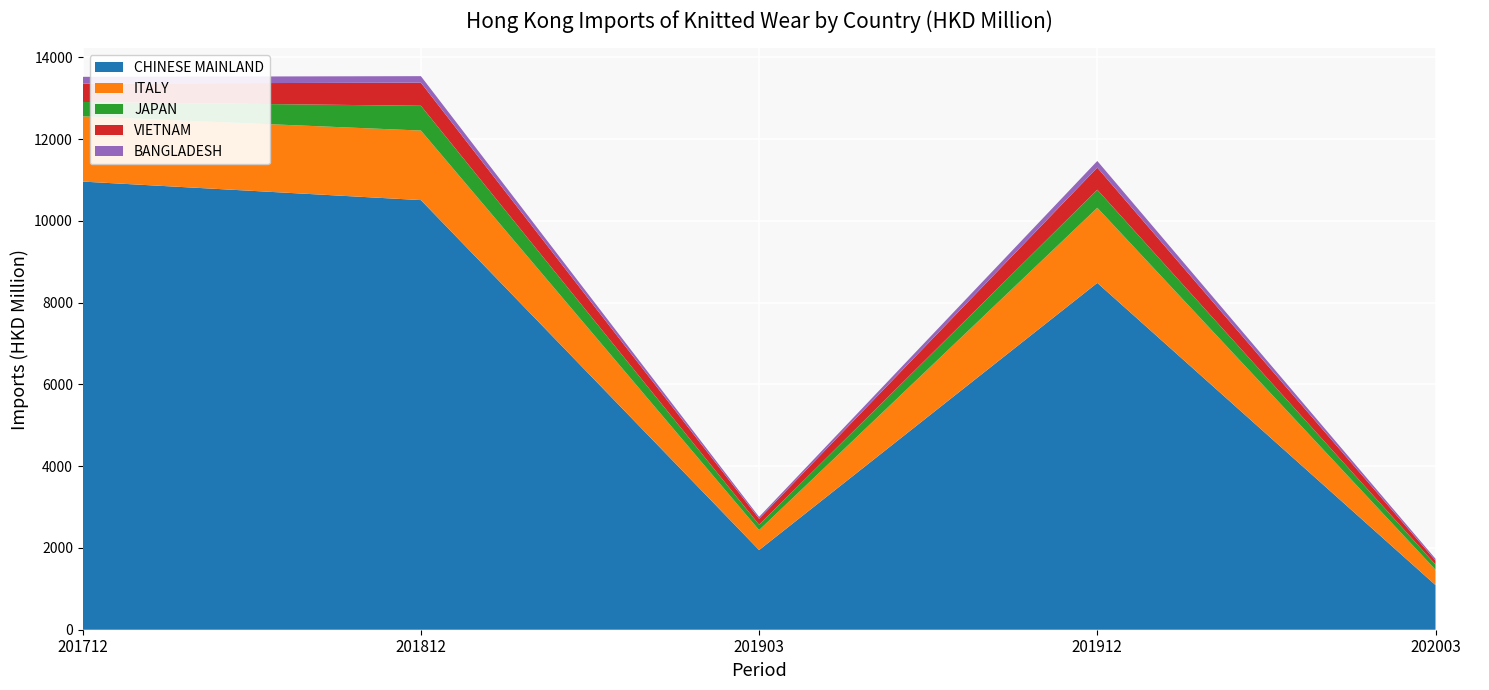

Reading left to right, list all the values displayed in this chart.

CHINESE MAINLAND: 10960.2	10507.1	1949.0	8482.5	1092.5
ITALY: 1595.7	1701.0	488.2	1836.3	375.1
JAPAN: 351.5	606.0	131.6	442.4	126.5
VIETNAM: 451.8	564.9	145.2	540.8	97.8
BANGLADESH: 163.0	159.6	46.3	162.2	44.2